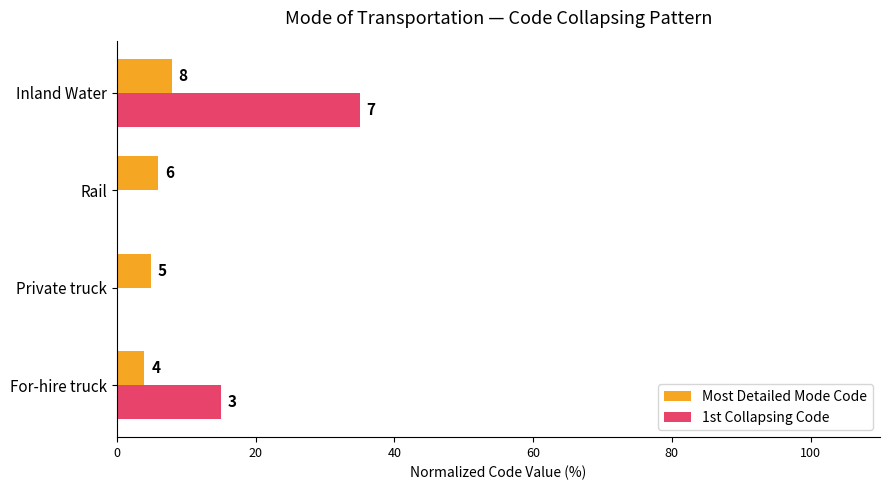

What are all the series names shown in the legend?

Most Detailed Mode Code, 1st Collapsing Code